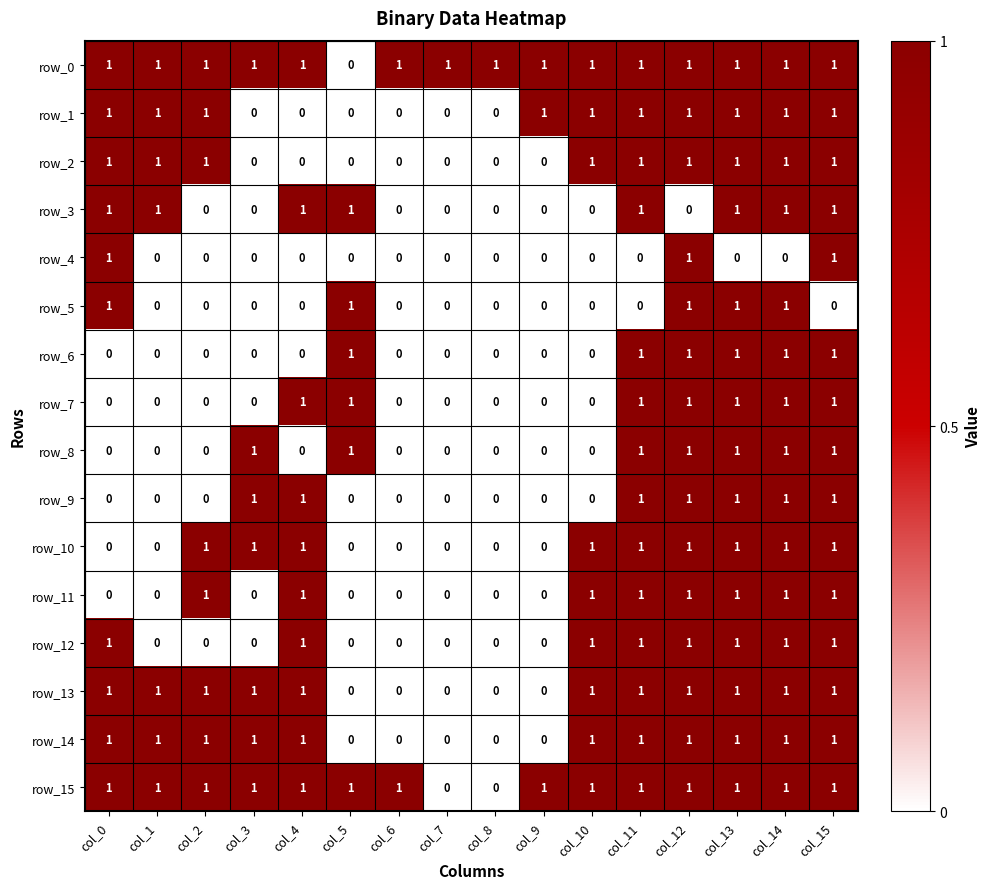

What is the spread (max minus min) of values at col_4?

1